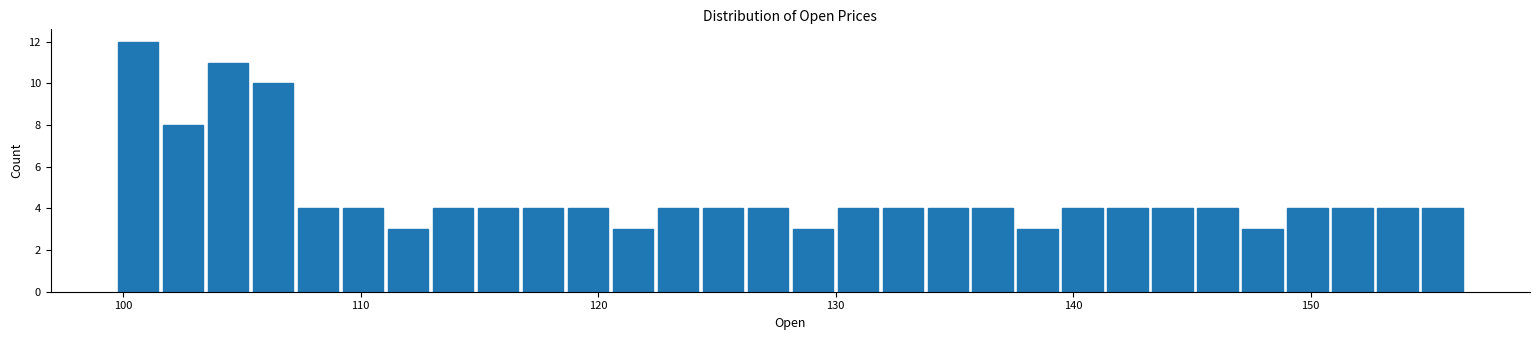

Around what value on the x-axis is the tallest bar? Give the approximate position of its centre, as read against the axis.

101